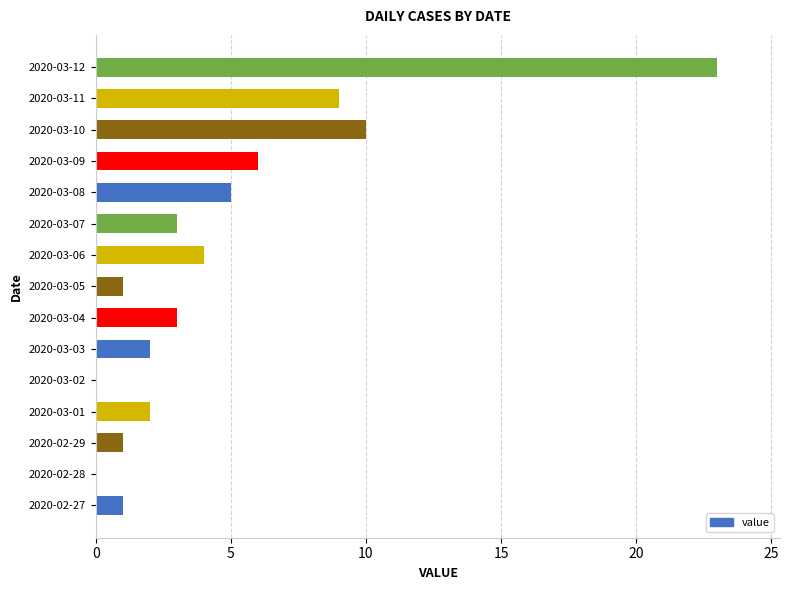

Which has a higher value, 2020-03-09 or 2020-03-04?

2020-03-09